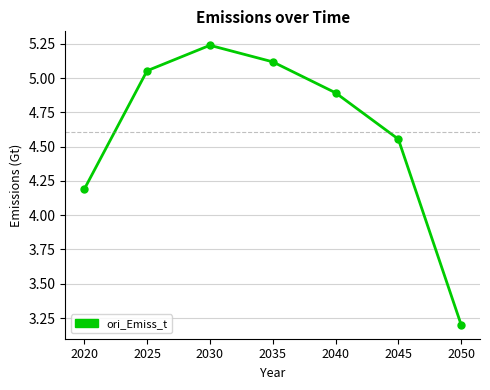

Rank the categories by value from lowest to highest.

2050, 2020, 2045, 2040, 2025, 2035, 2030